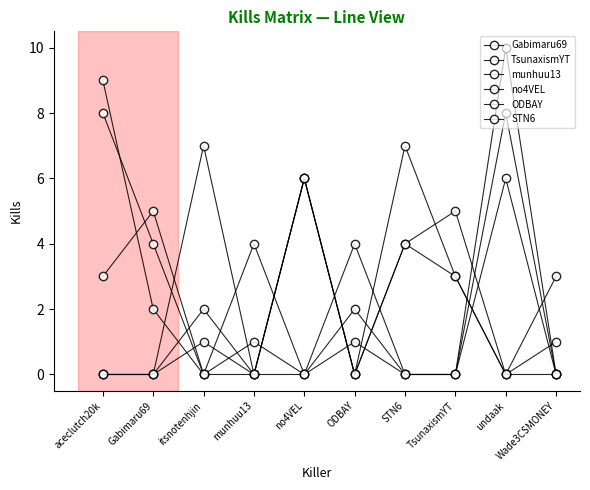

What is the difference between the no4VEL values at Gabimaru69 and itsnotenhjin?

4